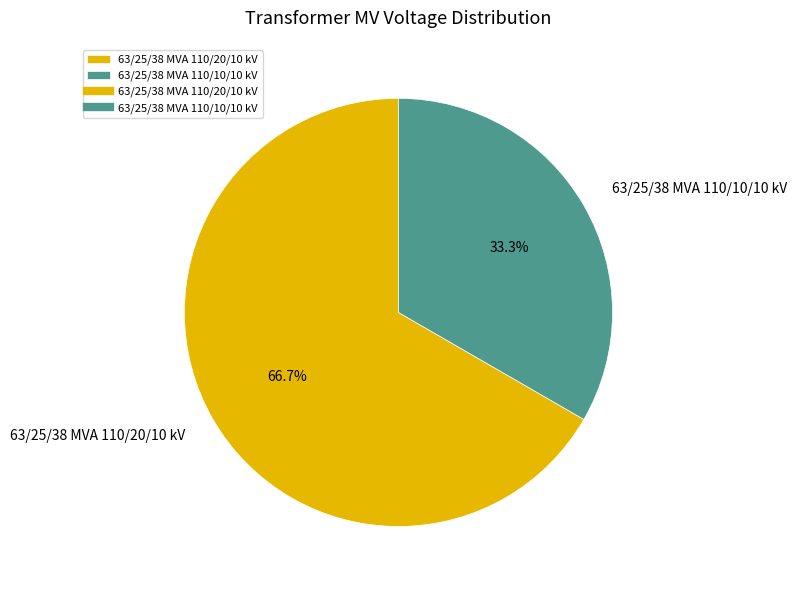

How many slices are in this pie chart?

2